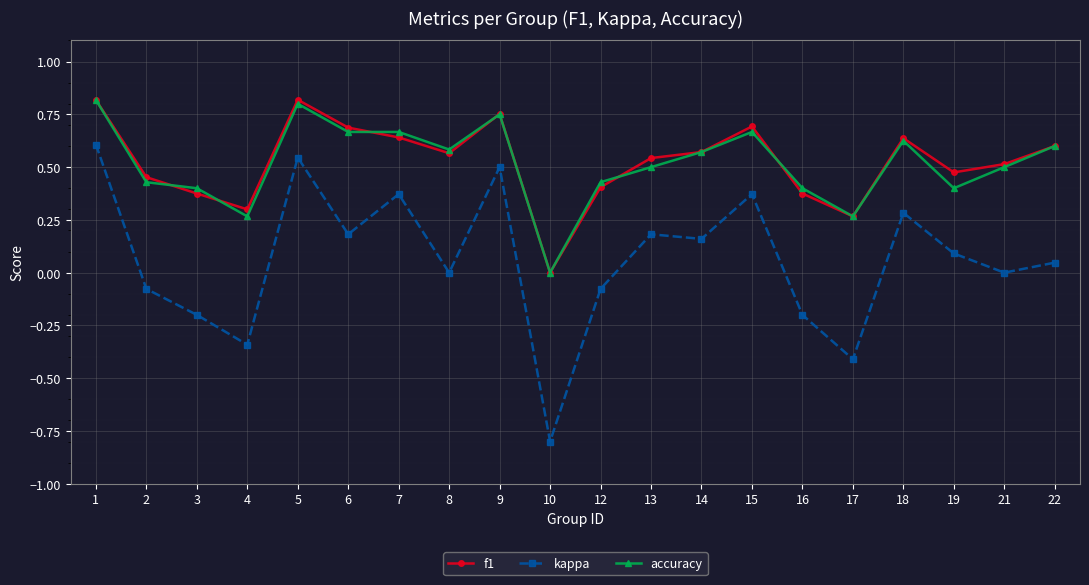

Is it true that accuracy equals 0.7 at 7?

True